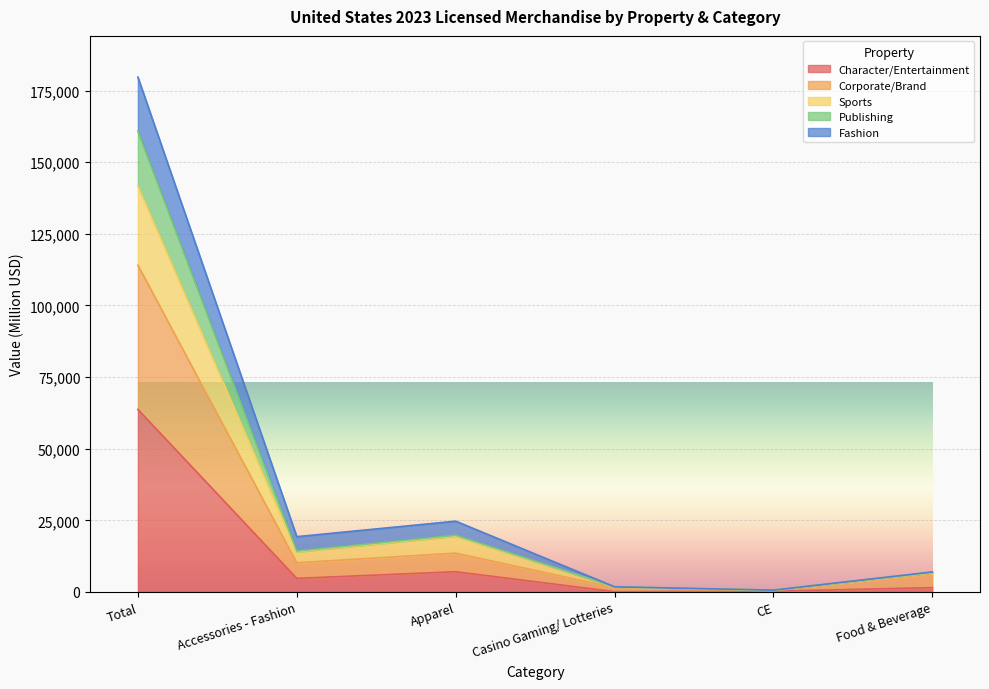

What is the maximum value for Character/Entertainment?

63722.6